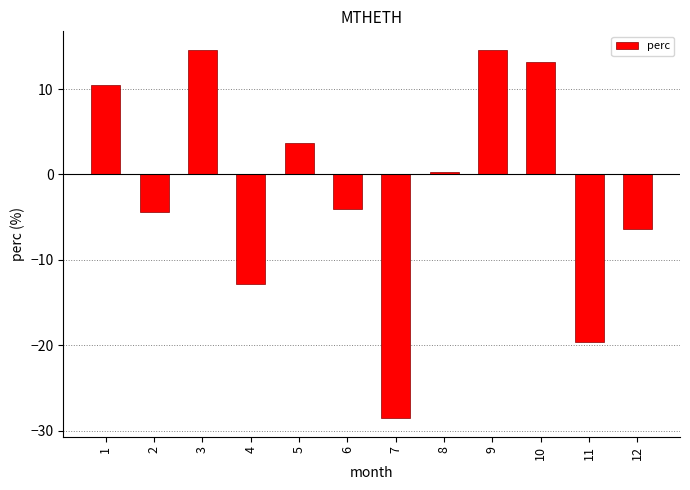

What is the difference between the maximum and minimum values?

43.1